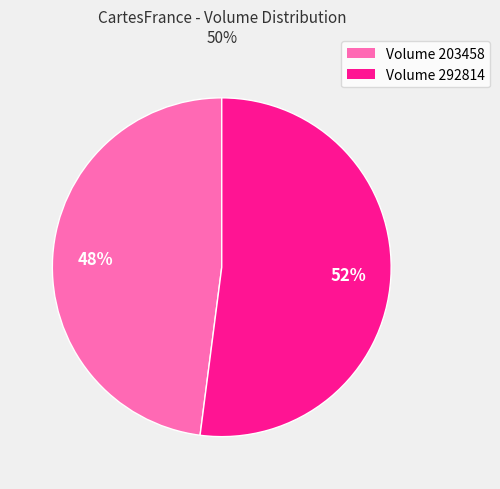

Does any single category account for the majority?

Yes